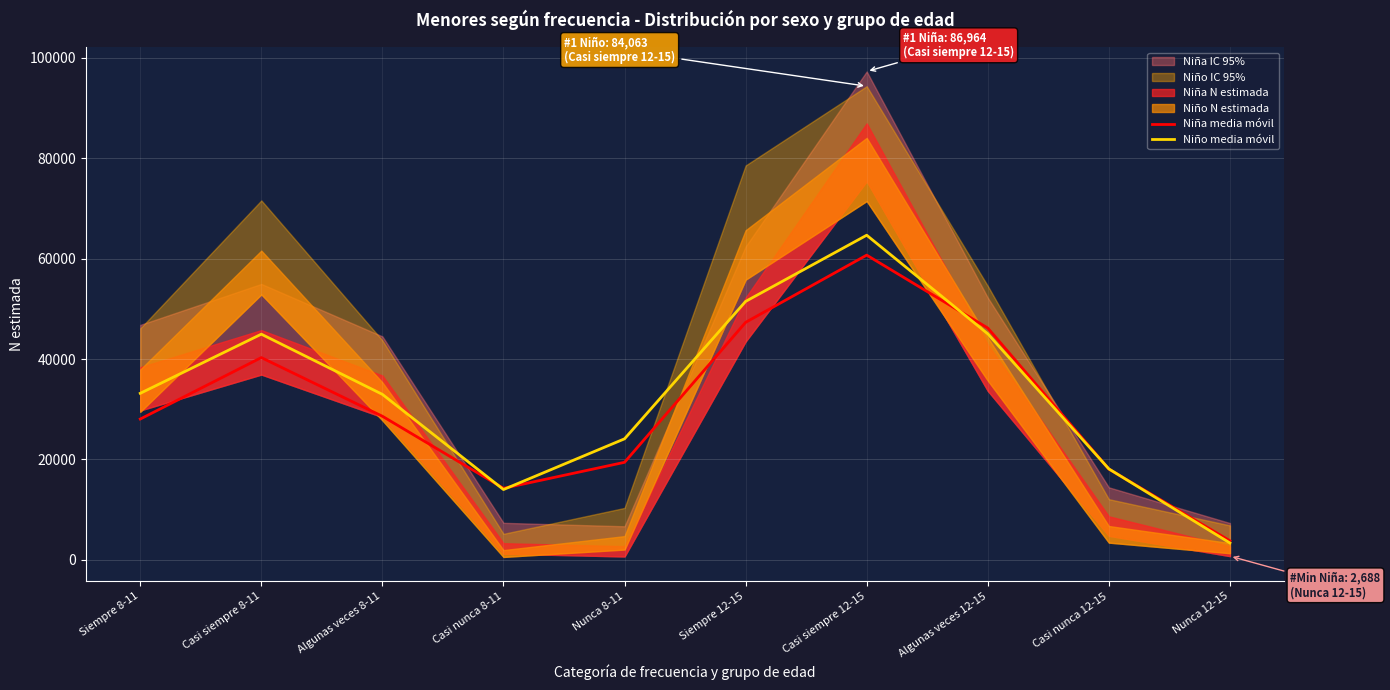

How many intersections are there between Niño media móvil and Niña media móvil?

5